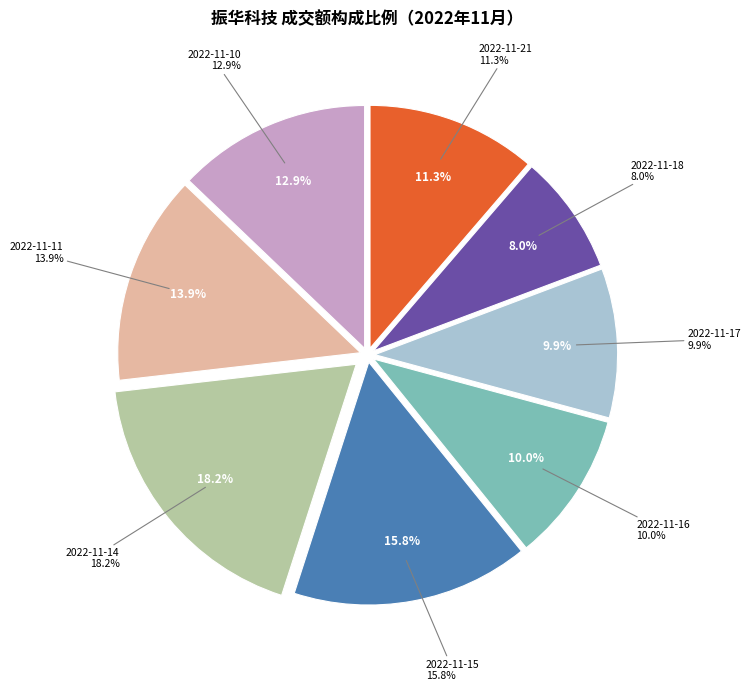

To the nearest percent, what portion does 2022-11-21 represent?

11%